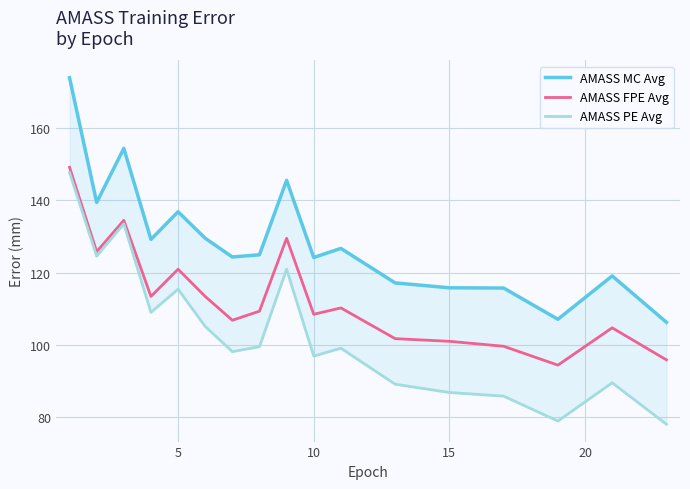

How many lines are shown in the chart?

3